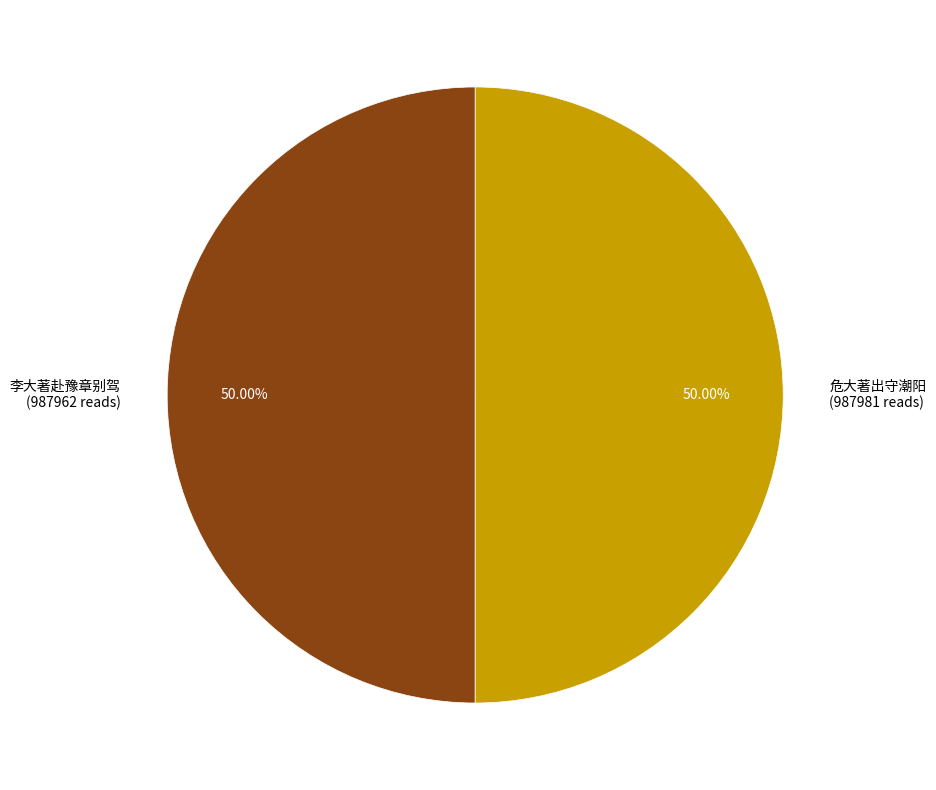

Count the number of slices in the pie.

2